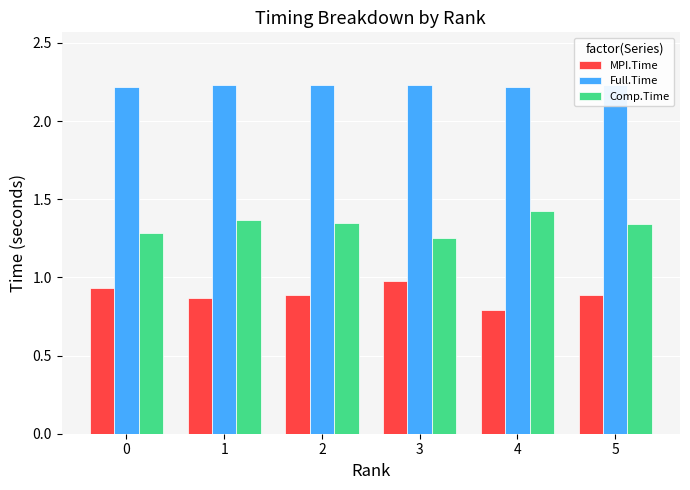

List the series in order of their peak value, highest first.

Full.Time, Comp.Time, MPI.Time